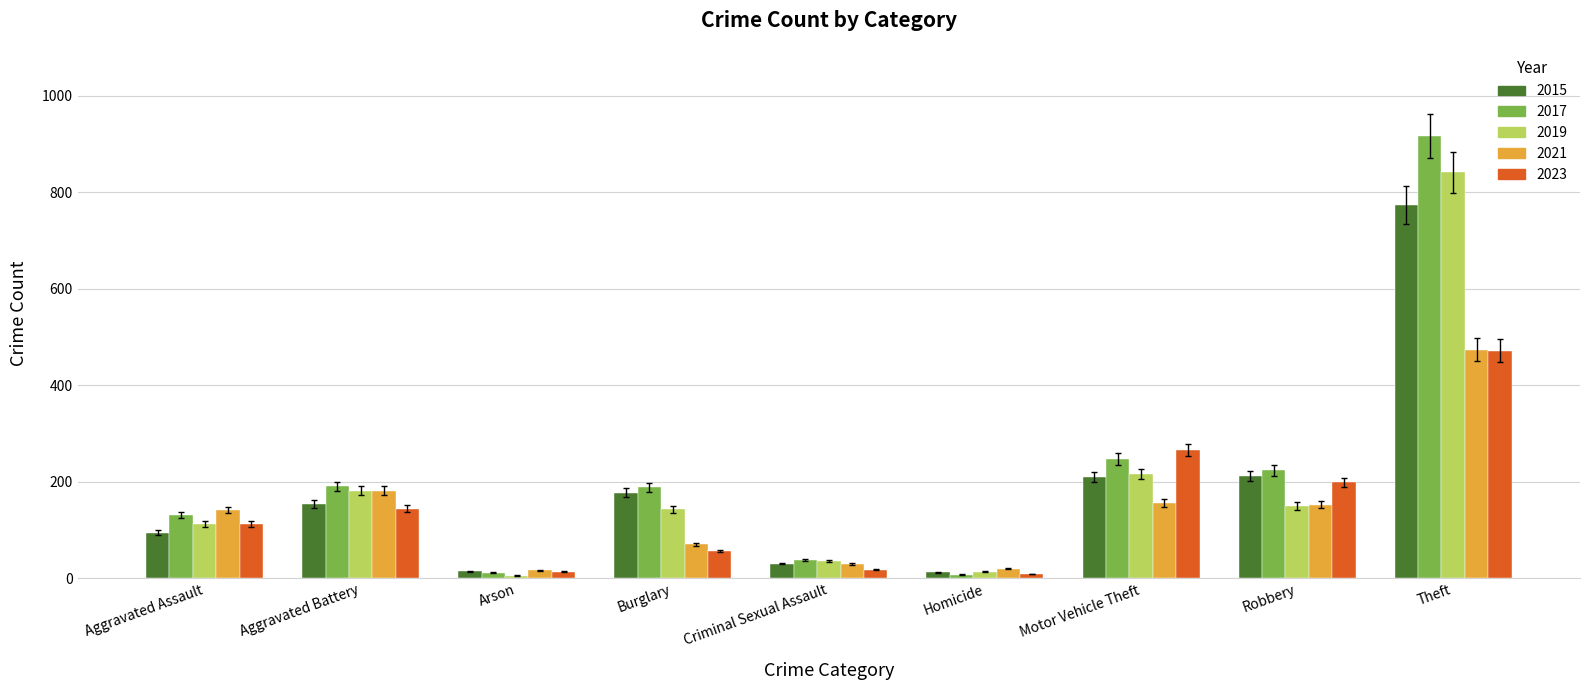

What value does the 2015 series have at Aggravated Assault?

95